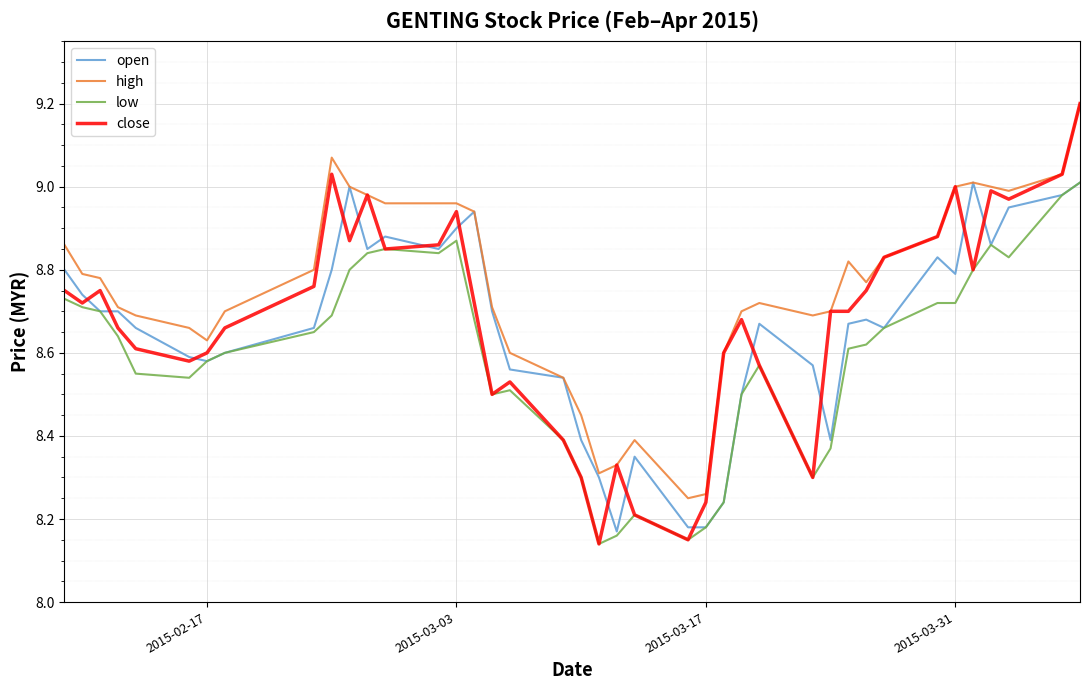

True or false: low and high intersect in this chart.

False